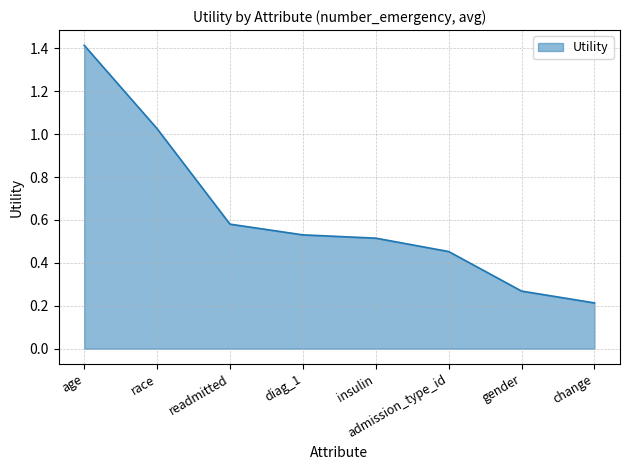

At which label is the value closest to 0?

change